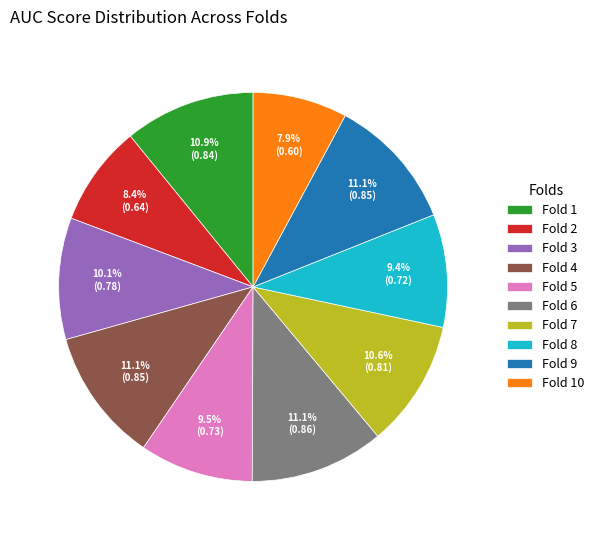

The Fold 9 slice represents 17% of the pie. True or false?

False